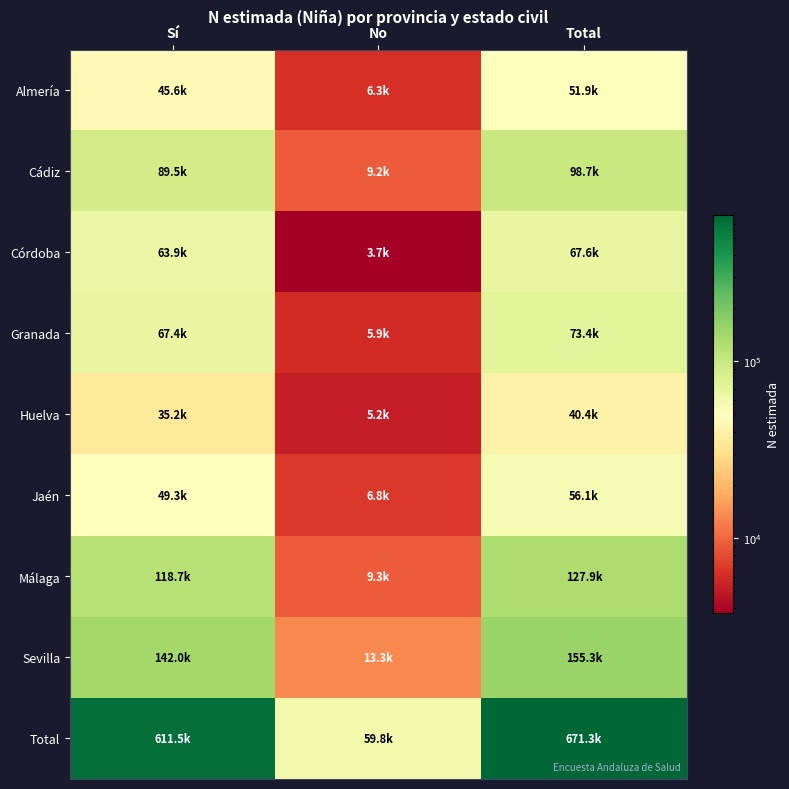

What is the maximum value shown in the chart?

671263